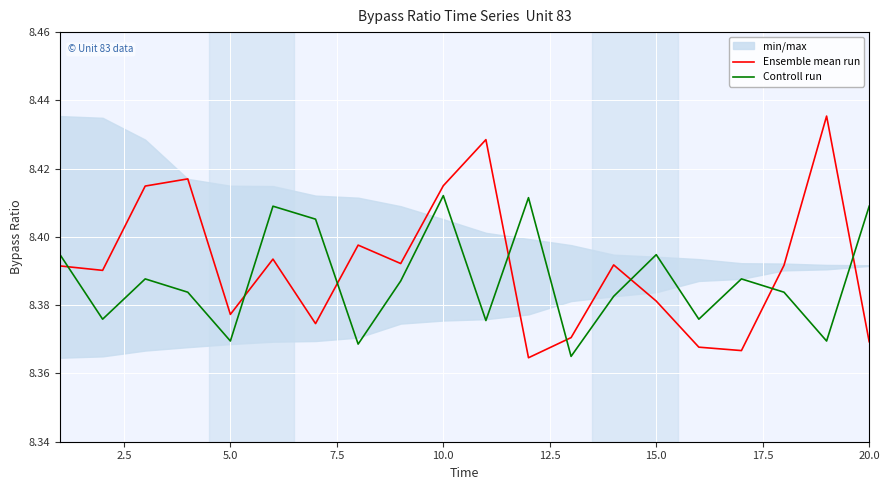

Which series ends up on top after the final intersection of Ensemble mean run and Controll run?

Controll run